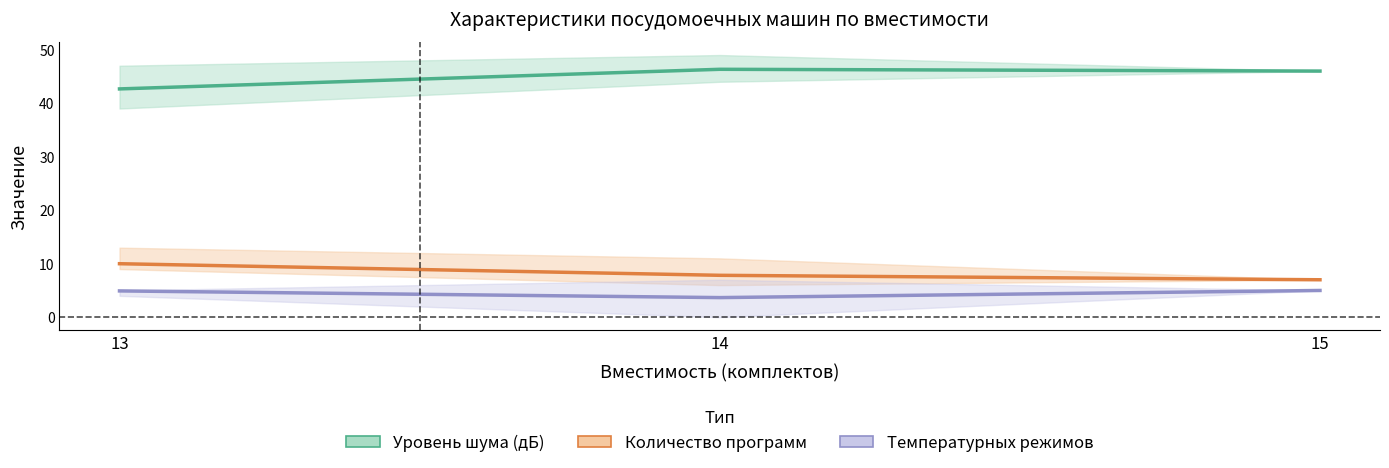

How many lines are shown in the chart?

3